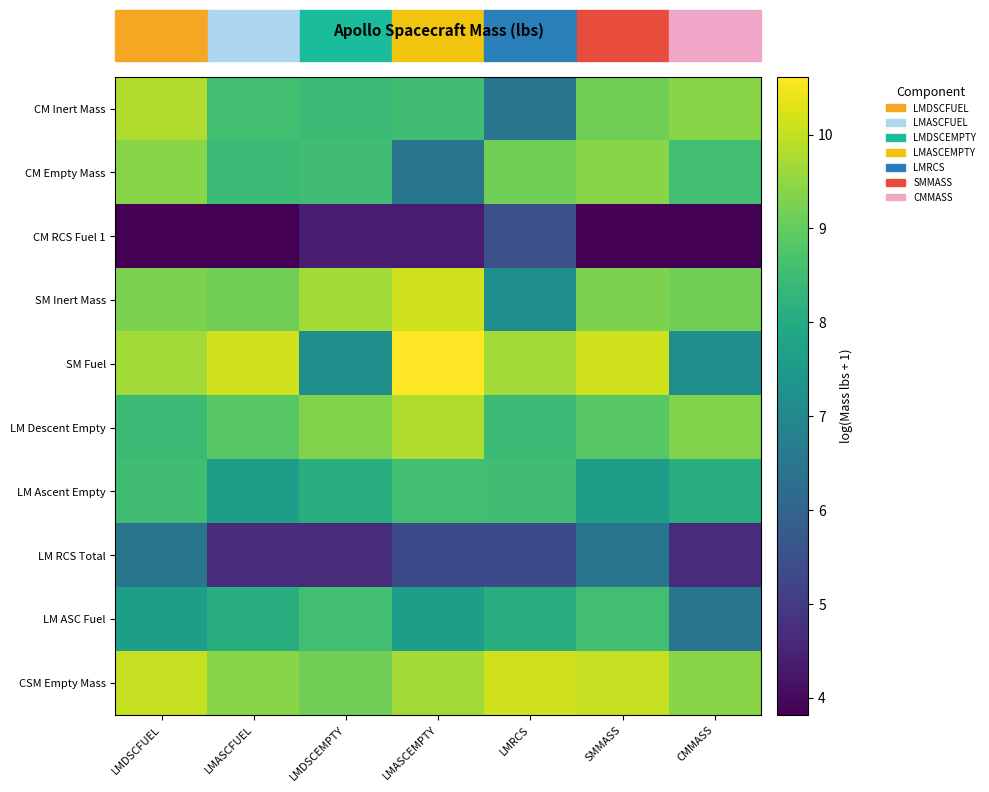

What is the minimum value shown in the chart?

3.8